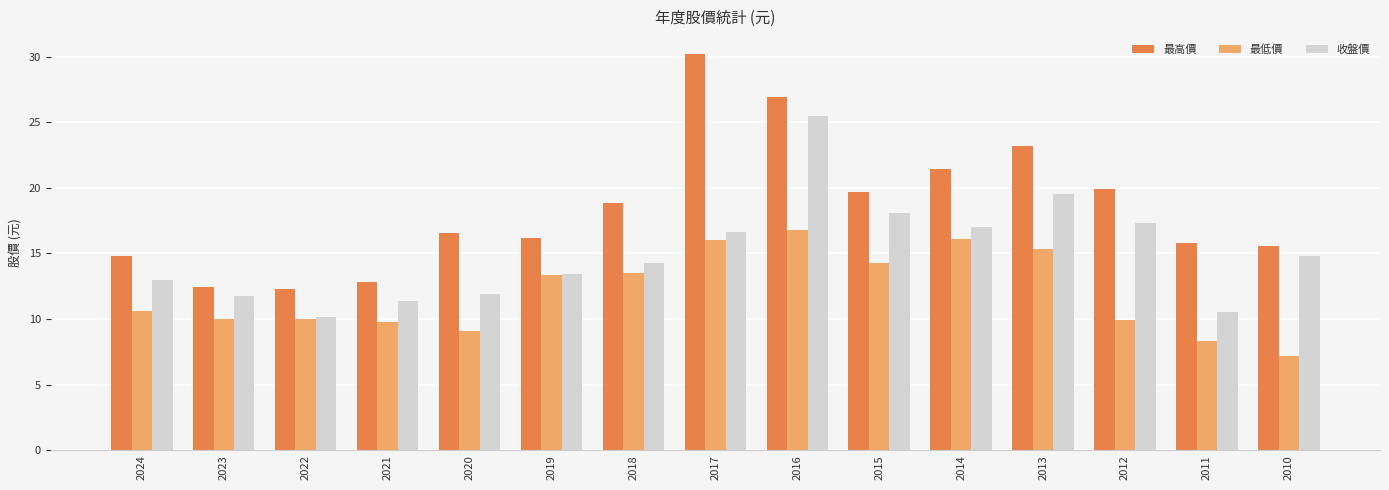

What is the difference between the second highest and second lowest values in the 最高價 series?

14.5